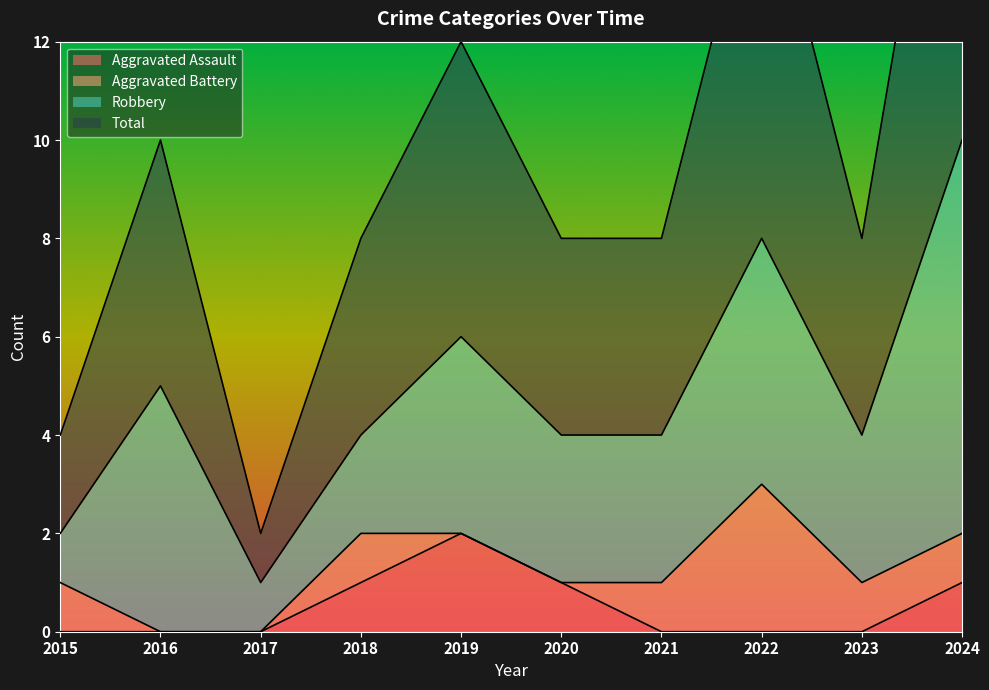

True or false: Aggravated Assault has a value of 0 at 2016.

True